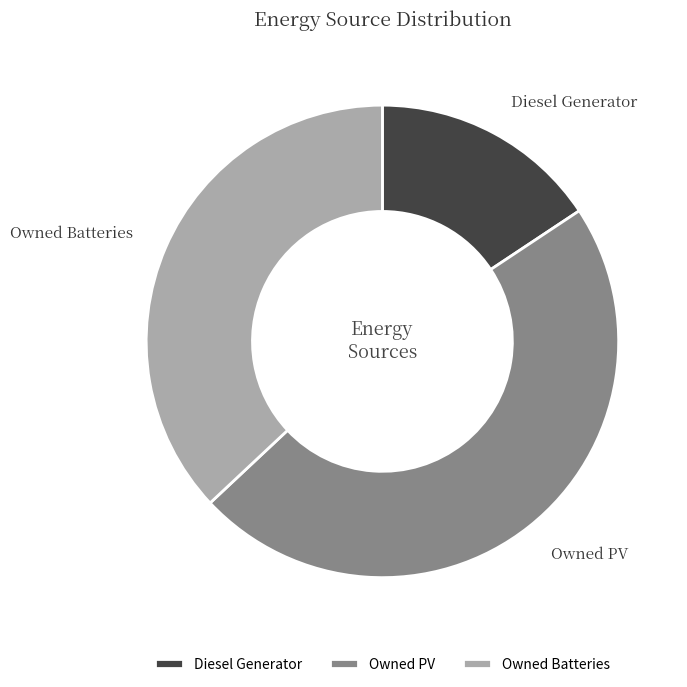

Is the sum of Owned PV and Diesel Generator greater than half?

Yes